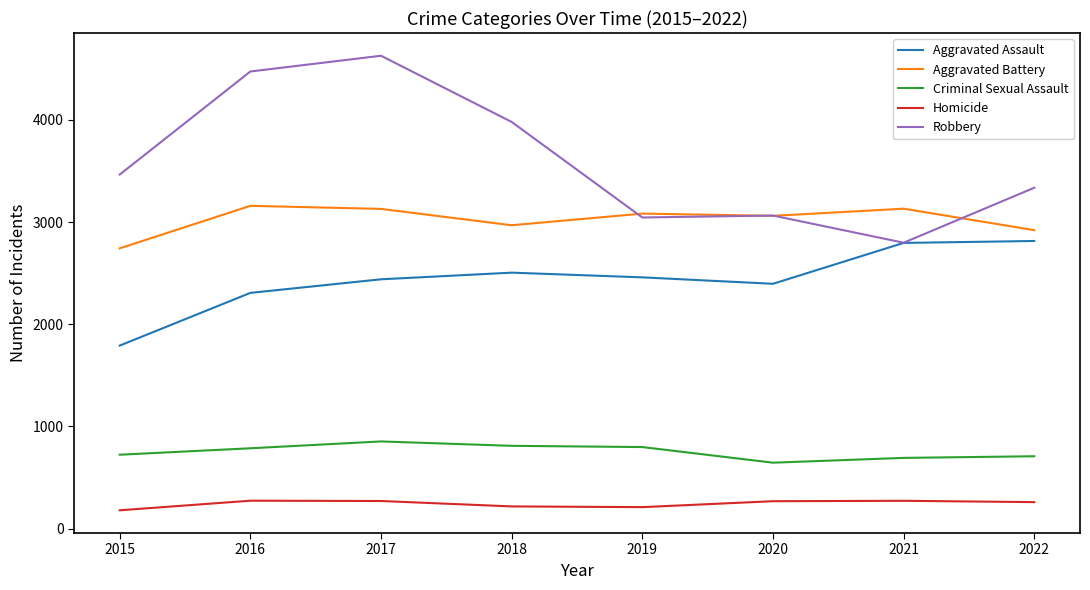

What is the highest value of the Criminal Sexual Assault series?

853